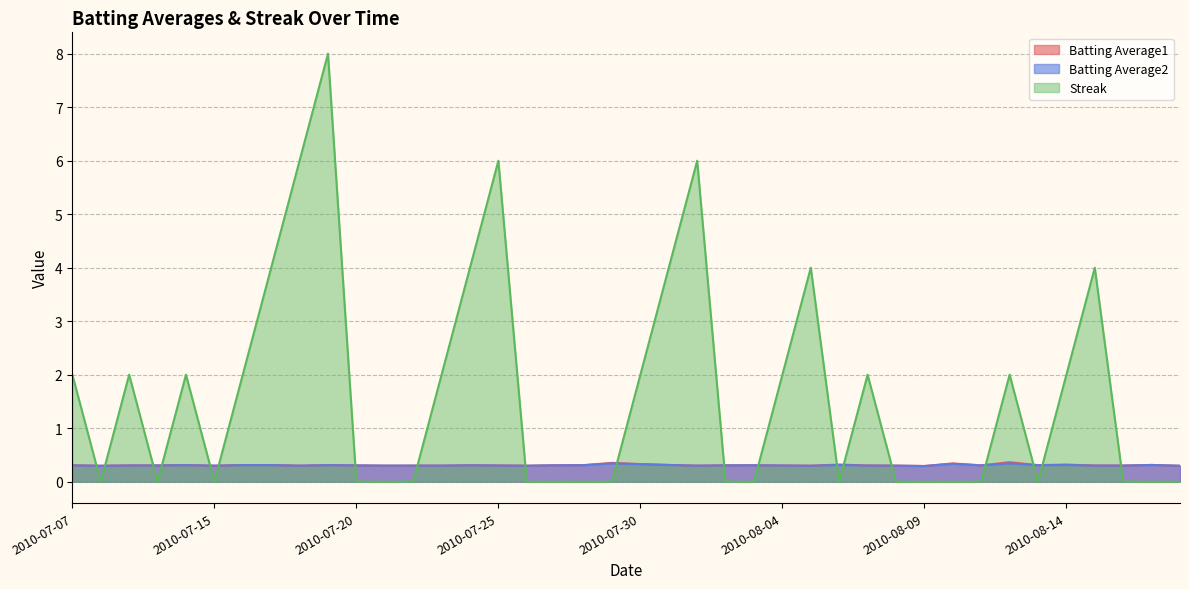

The Batting Average2 series shows 0.5 at 2010-08-18. True or false?

False